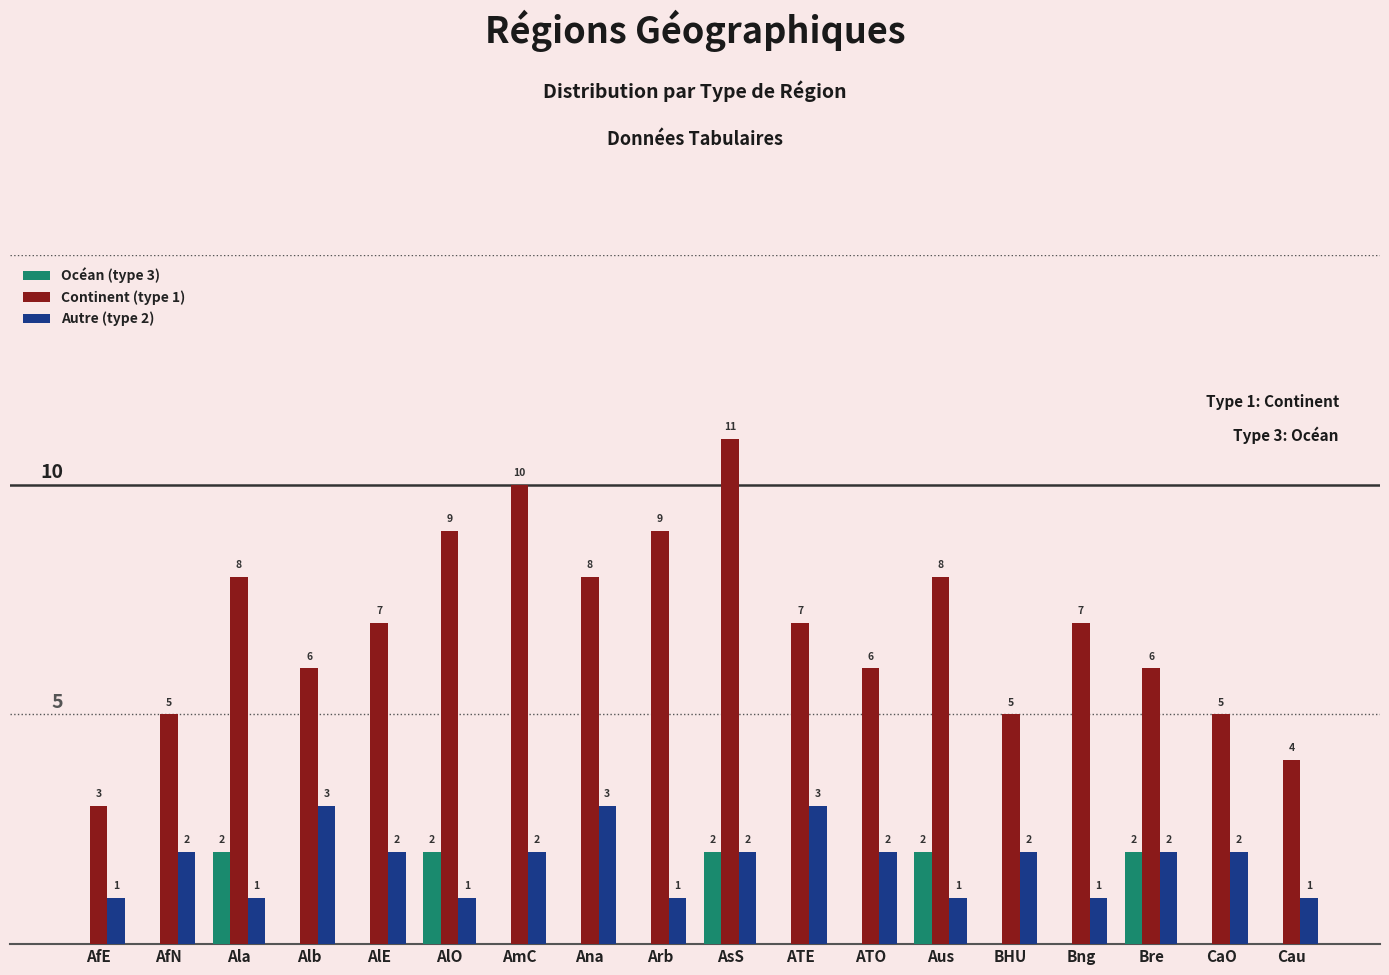

Between BHU and Bre, which series saw the biggest shift?

Océan (type 3)